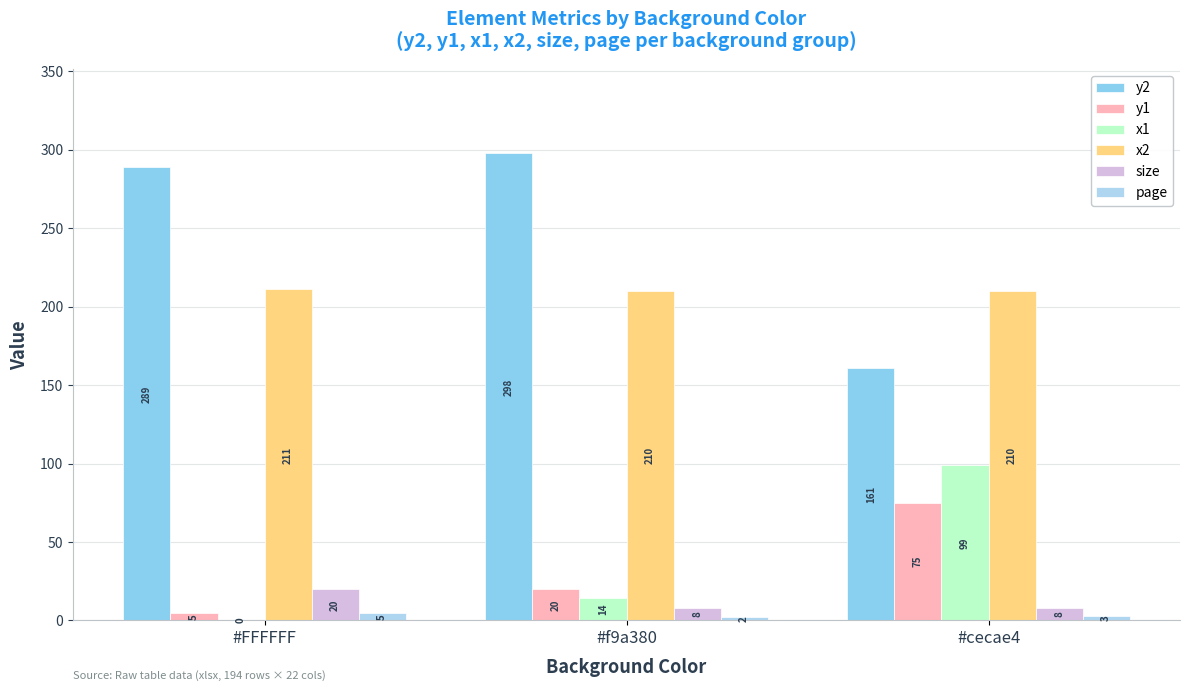

What is the value of the x2 bar at the 1st from the left?

211